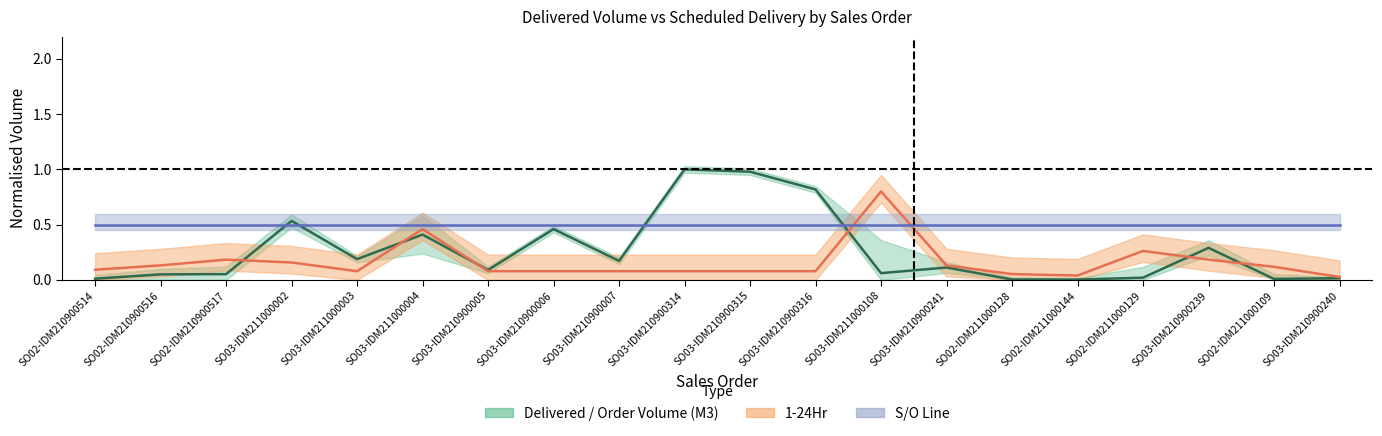

What is the sum of the Delivered / Order Volume (M3) values at SO03-IDM211000003 and SO02-IDM211000129?

0.2